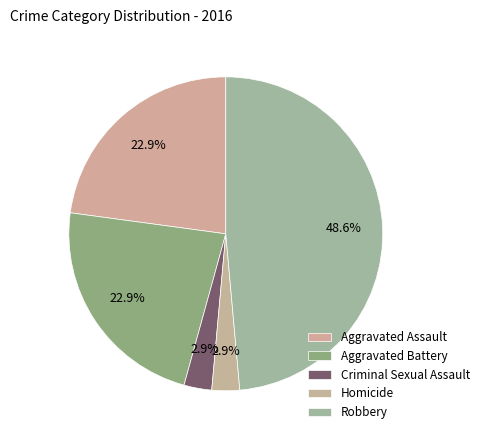

Is there a majority slice in this chart?

No